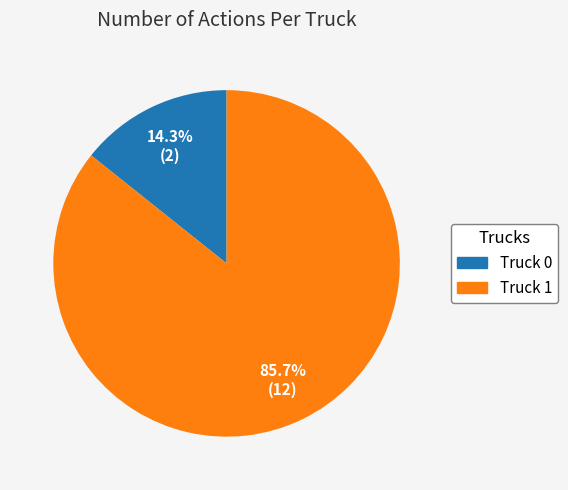

Which category has the smallest portion of the pie?

Truck 0